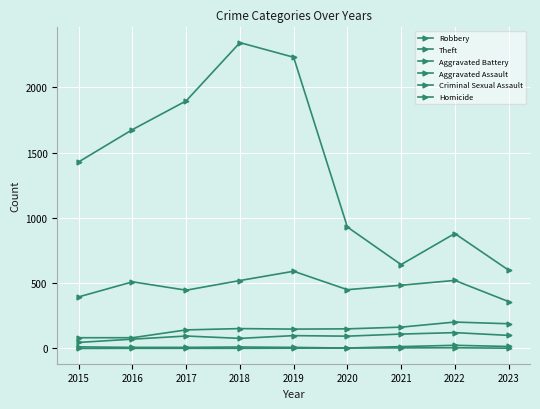

Reading left to right, extract all data points from this chart.

Robbery: 395	510	446	520	591	450	484	521	359
Theft: 1429	1676	1896	2342	2230	930	642	880	600
Aggravated Battery: 82	82	142	152	148	150	163	202	189
Aggravated Assault: 46	71	95	77	98	94	110	121	100
Criminal Sexual Assault: 12	8	8	11	8	3	14	24	15
Homicide: 0	1	1	1	2	3	4	5	2